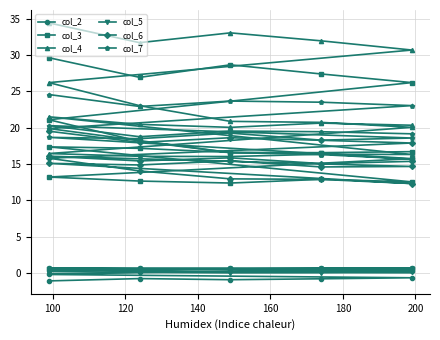

After their last crossing, which series has the higher values: col_6 or col_3?

col_3